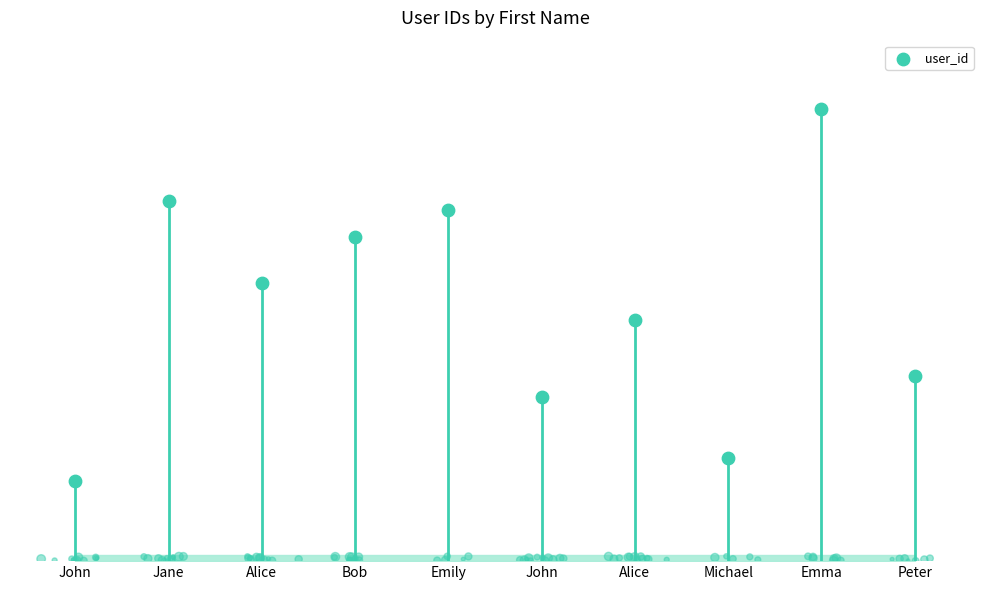

What is the change in value from Alice to John?

-2468